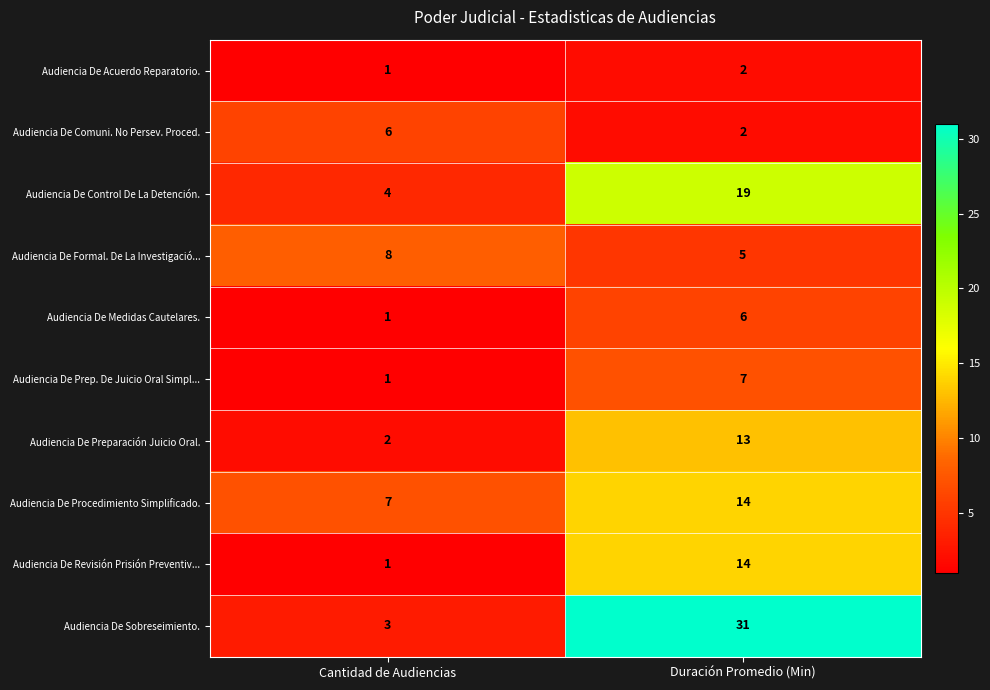

What is the greatest value displayed?

31